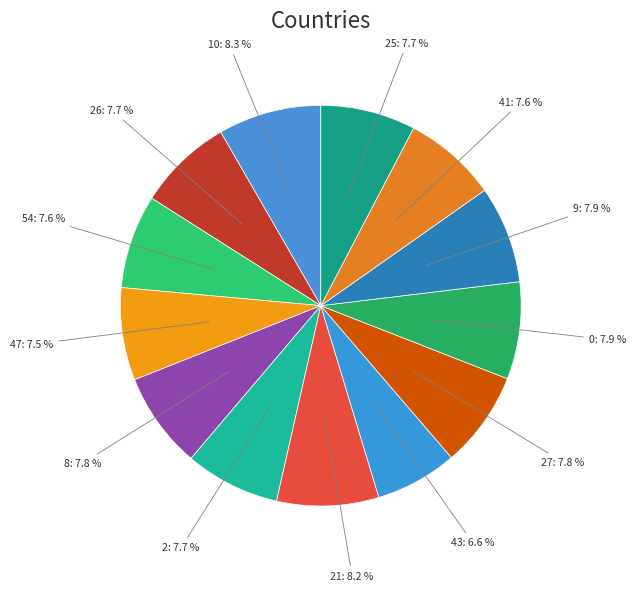

Which category has the smallest portion of the pie?

43: 6.6 %